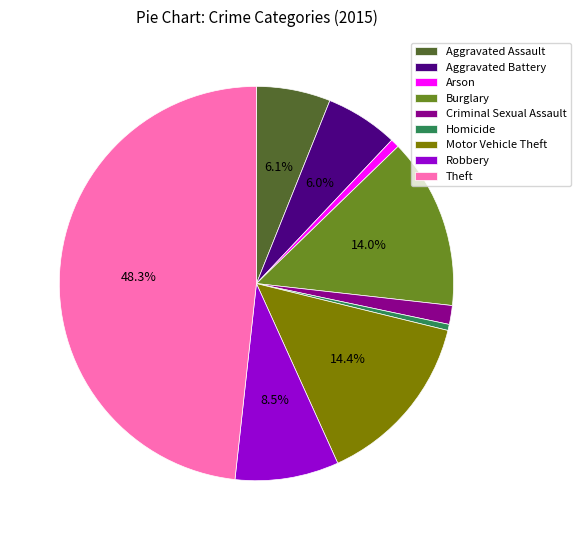

Approximately how many times larger is the value at Burglary compared to Theft?

0.3